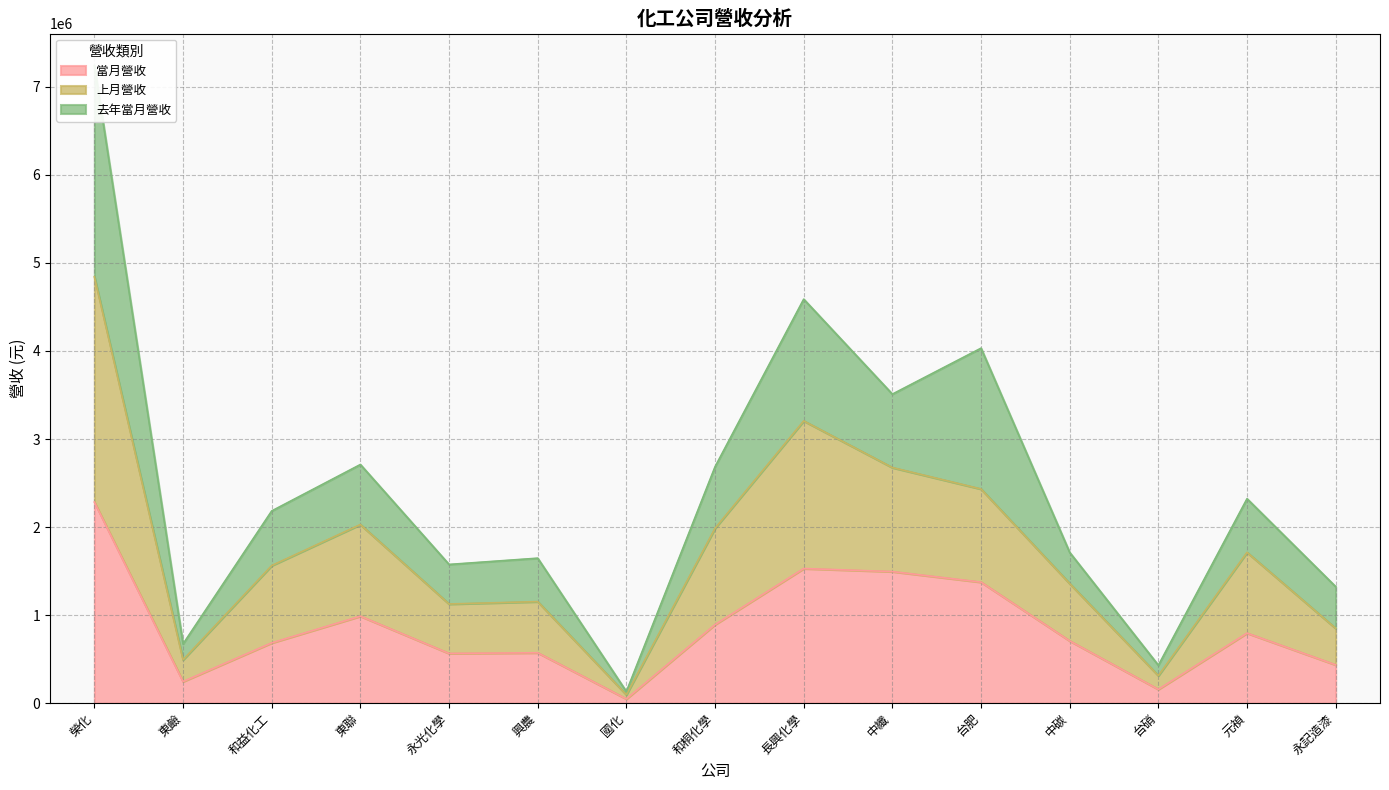

What is the label of the 10th point from the right?

興農